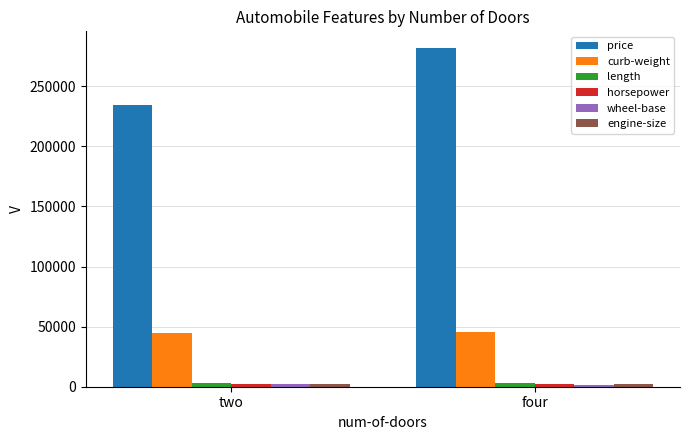

Which series has the largest total across all categories?

price